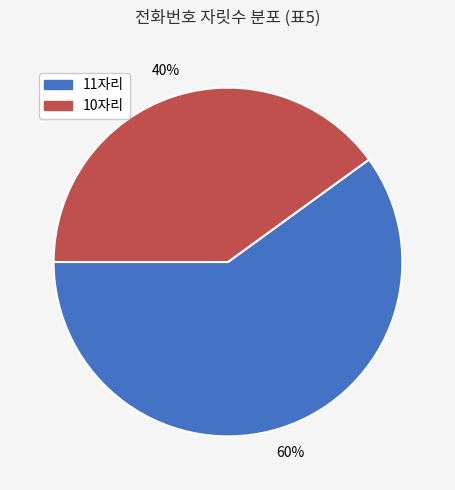

To the nearest percent, what is the average slice percentage?

50%